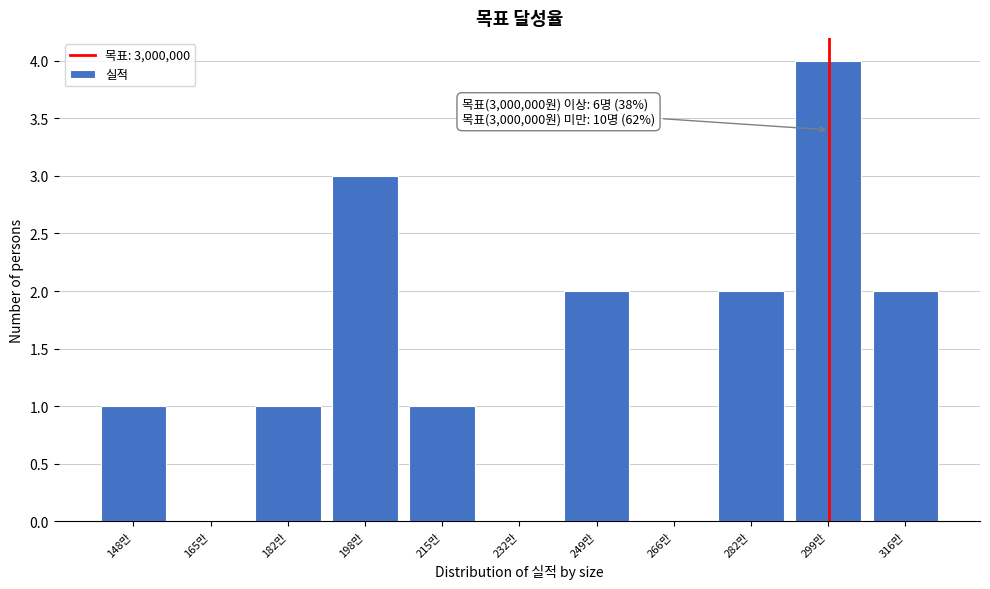

Reading left to right, extract all data points from this chart.

148만=1	165만=0	182만=1	198만=3	215만=1	232만=0	249만=2	266만=0	282만=2	299만=4	316만=2